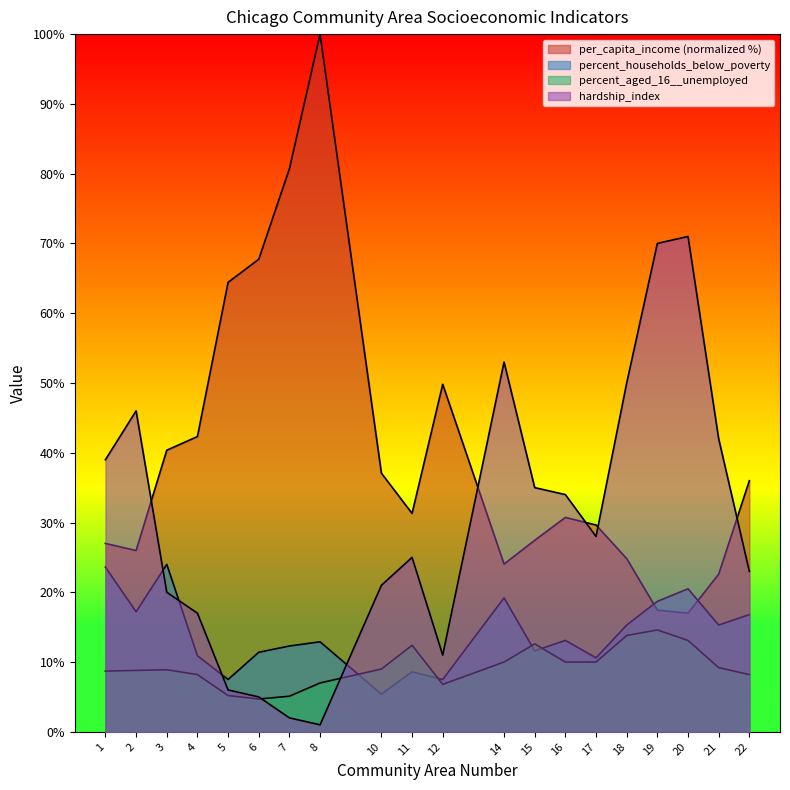

Does the chart display data point markers on the line(s)?

No